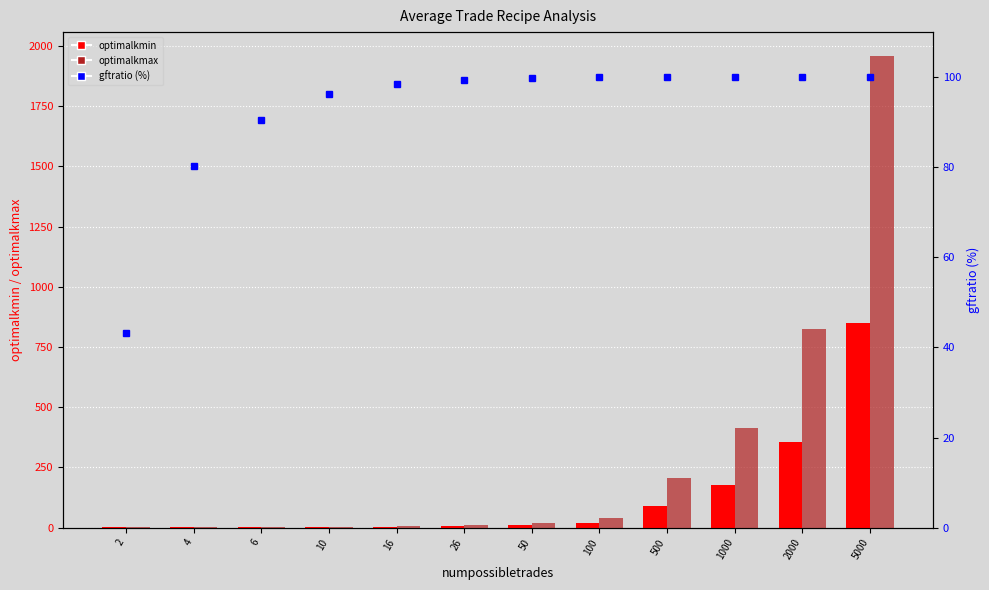

The gftratio series shows 171.7 at 5000. True or false?

False